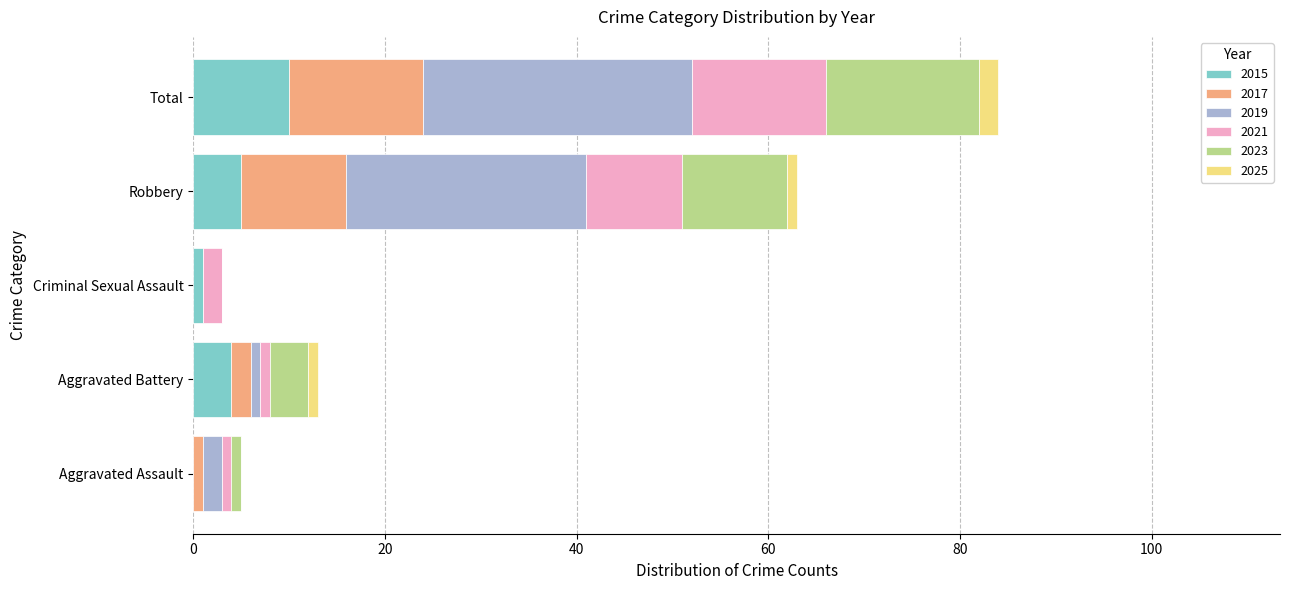

The 2015 series shows 5 at Robbery. True or false?

True